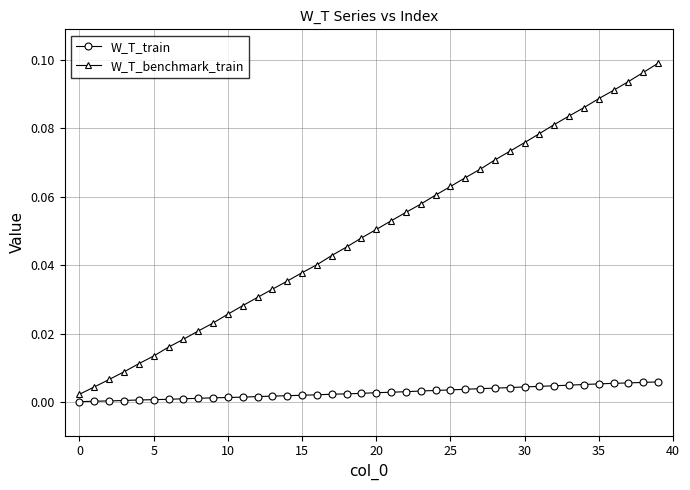

Which series has the largest total across all categories?

W_T_benchmark_train